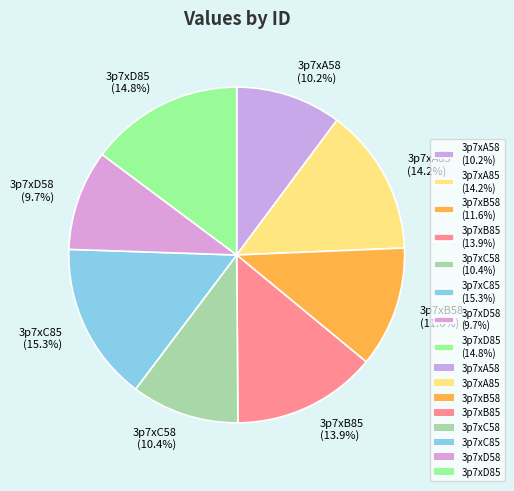

How many slices are in this pie chart?

8